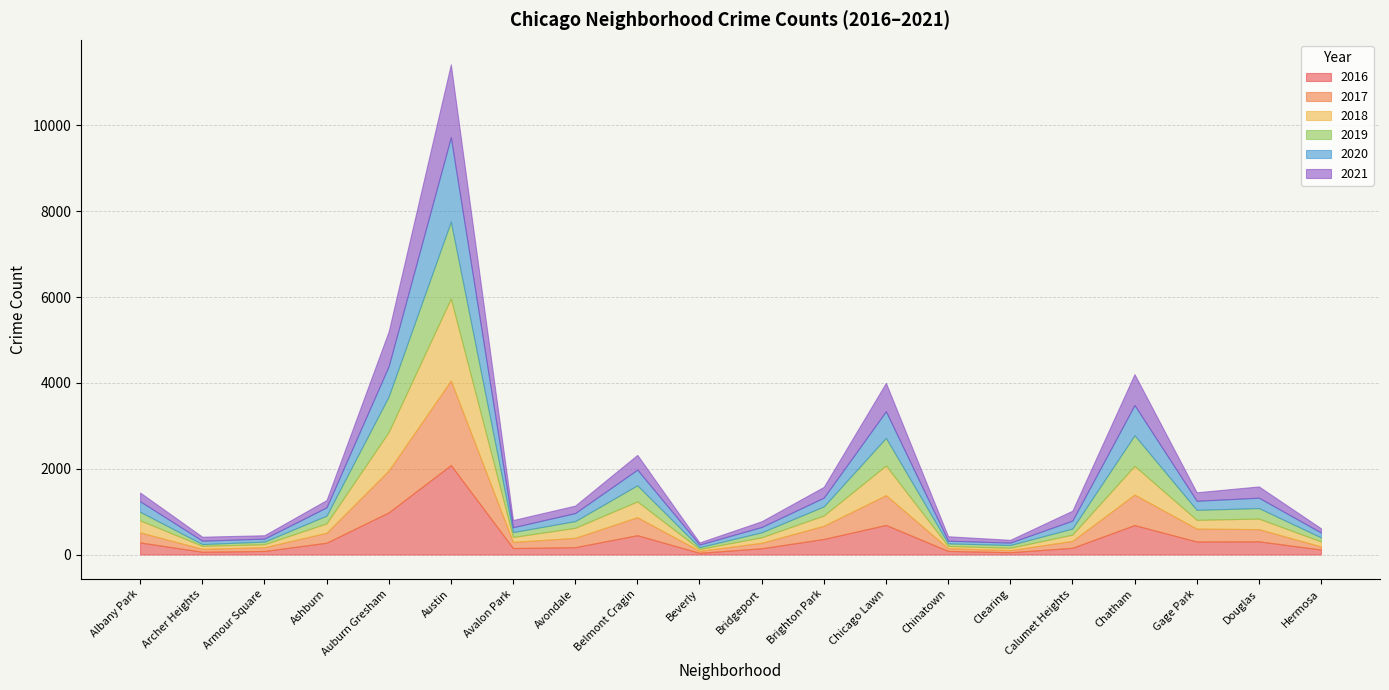

Which series has the largest range (max minus min)?

2016